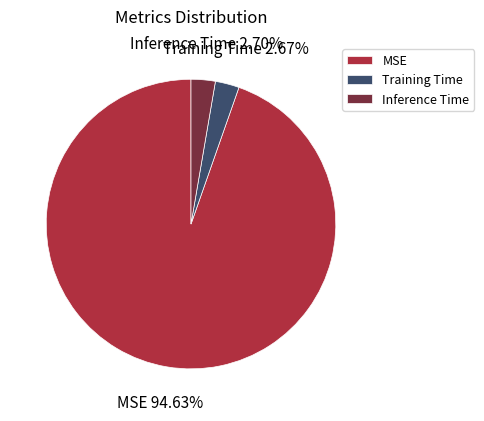

To the nearest percent, what is the average slice percentage?

33%